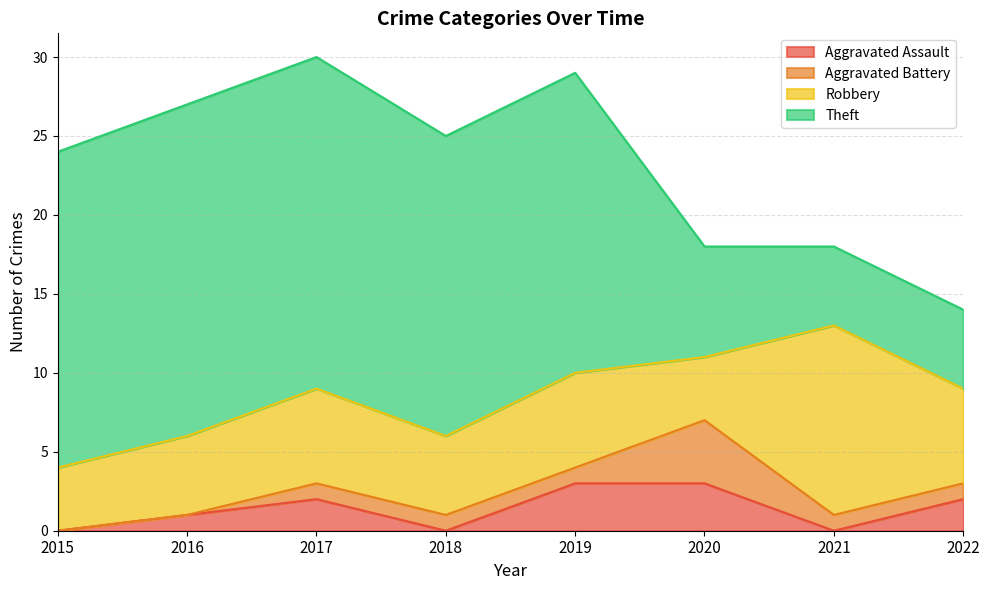

Which series has the widest spread of values?

Theft